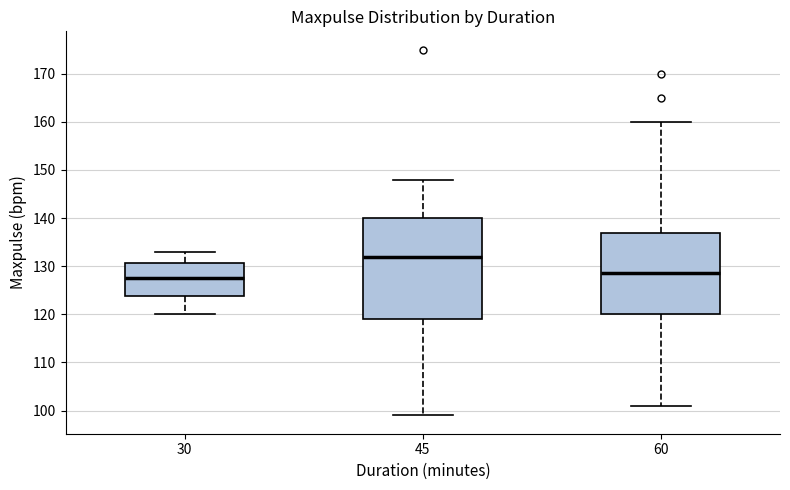

Where does the lower whisker of the box at x = 30 end on the y-axis? The values are not printed on the chart, so give them approximately, as read against the axis.

120